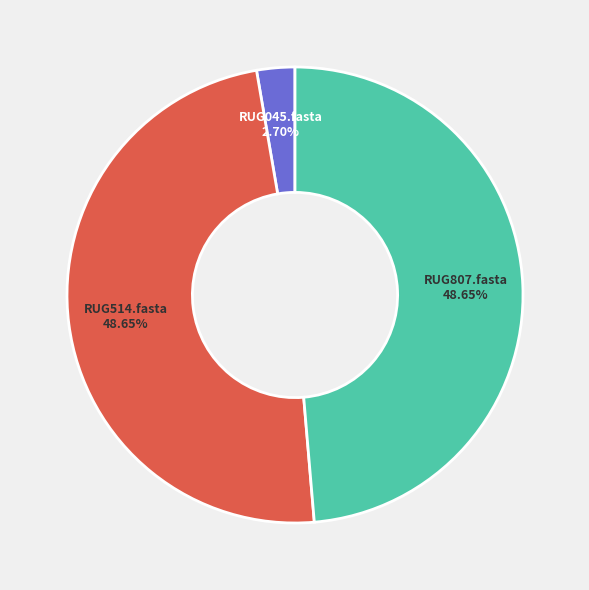

Is there a majority slice in this chart?

No